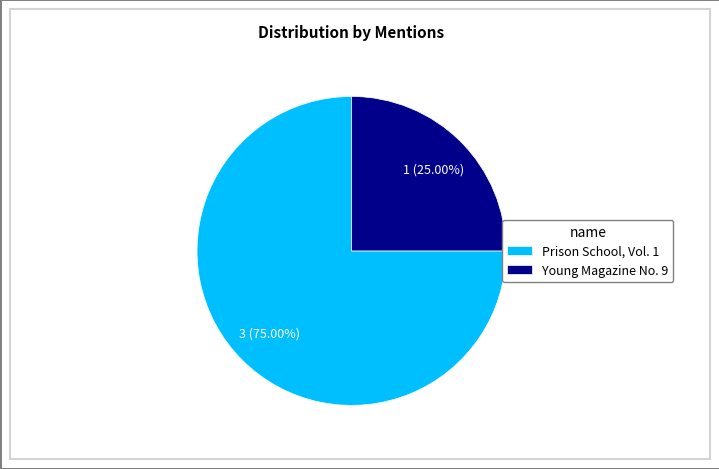

How many slices are in this pie chart?

2